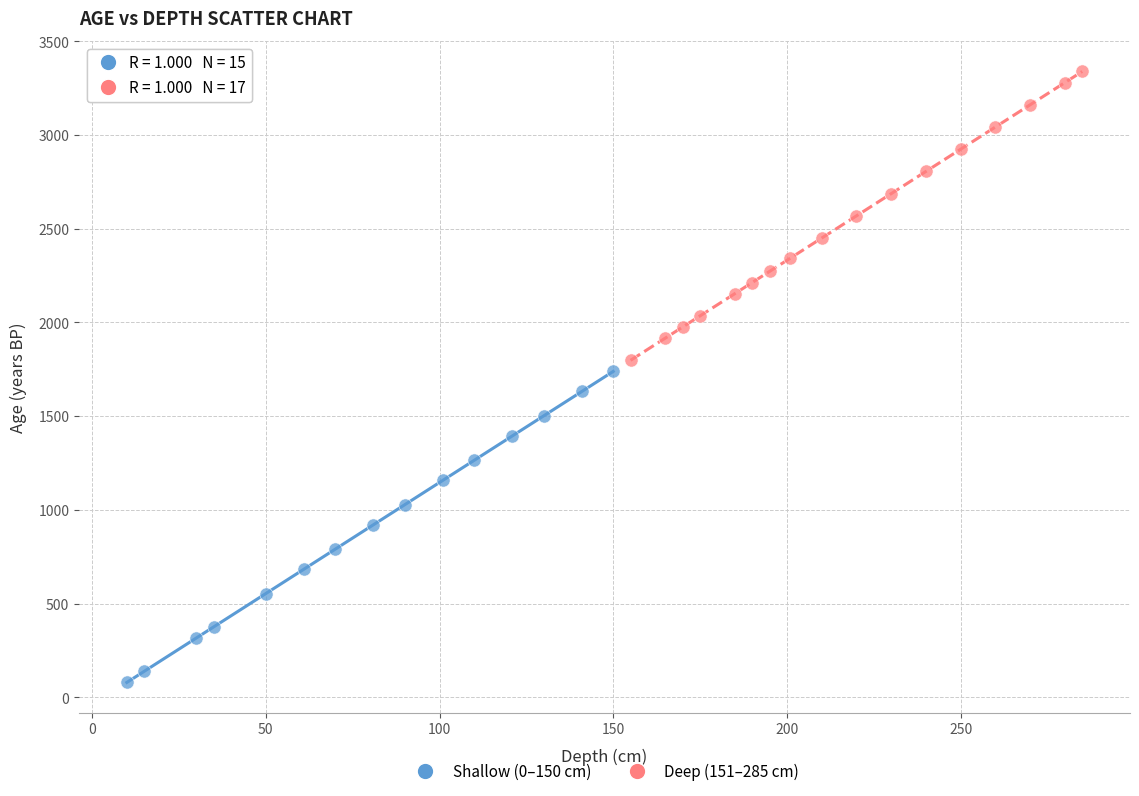

Which series reaches the maximum Y coordinate?

Deep (151–285 cm)